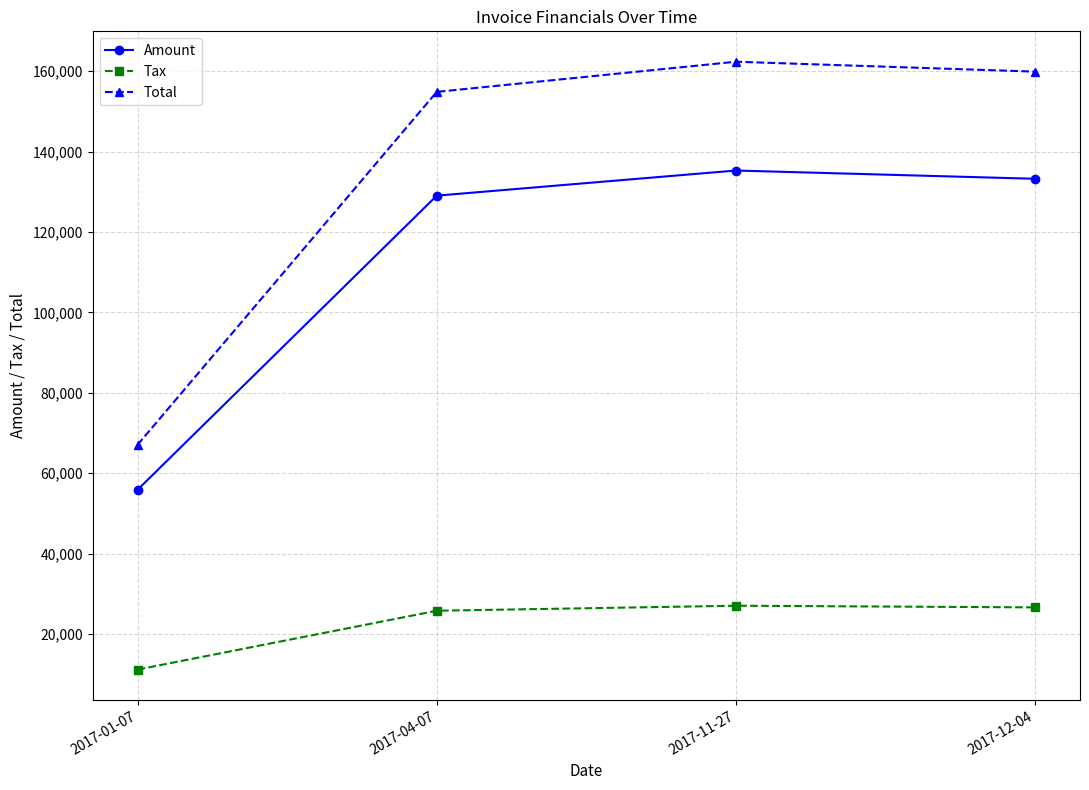

Read the Total value at 2017-12-04.

159888.0